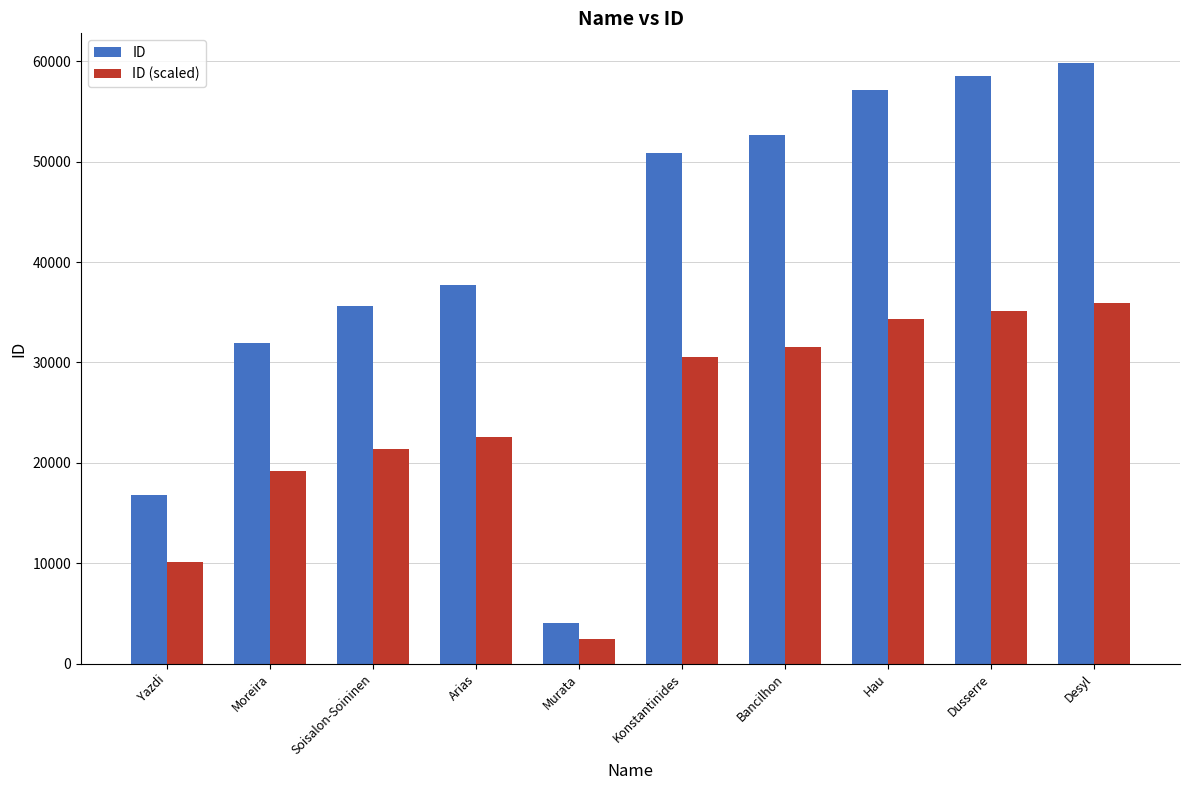

How many data points does each series have?

10